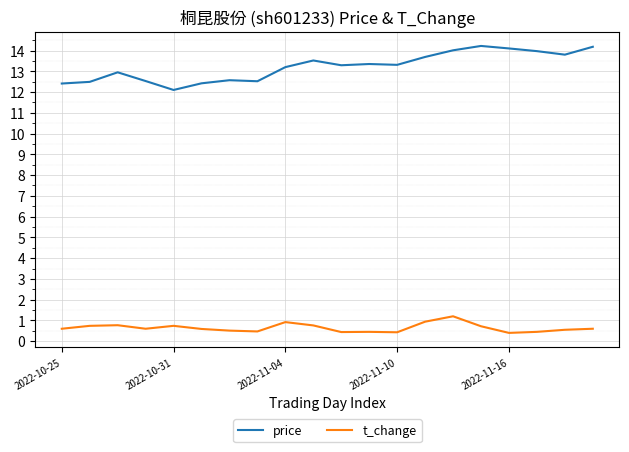

What is the difference between the maximum and minimum values in the t_change series?

0.8